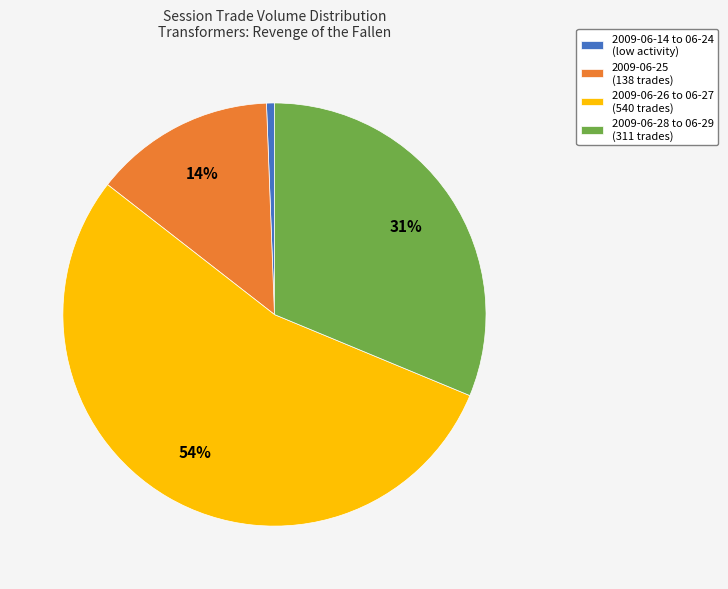

Is the sum of 2009-06-14 to 06-24 (low activity) and 2009-06-25 (138 trades) greater than half?

No